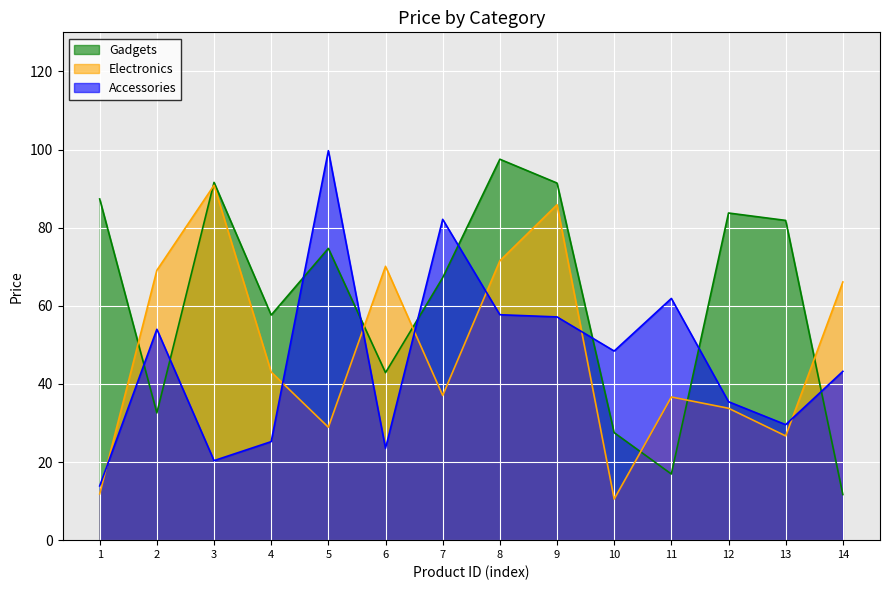

True or false: Electronics has a value of 20.1 at 7.

False